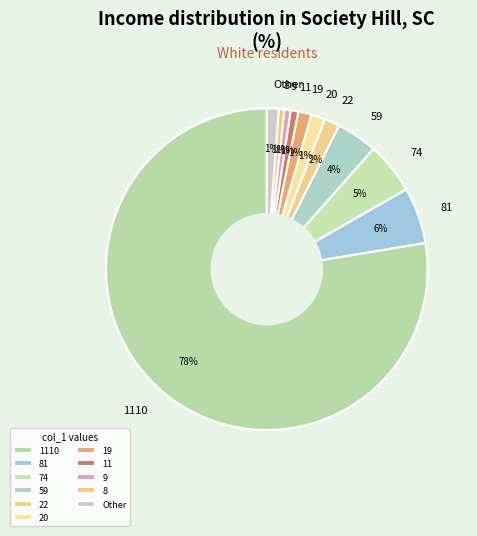

Is it true that 9 is 1% of the pie?

True